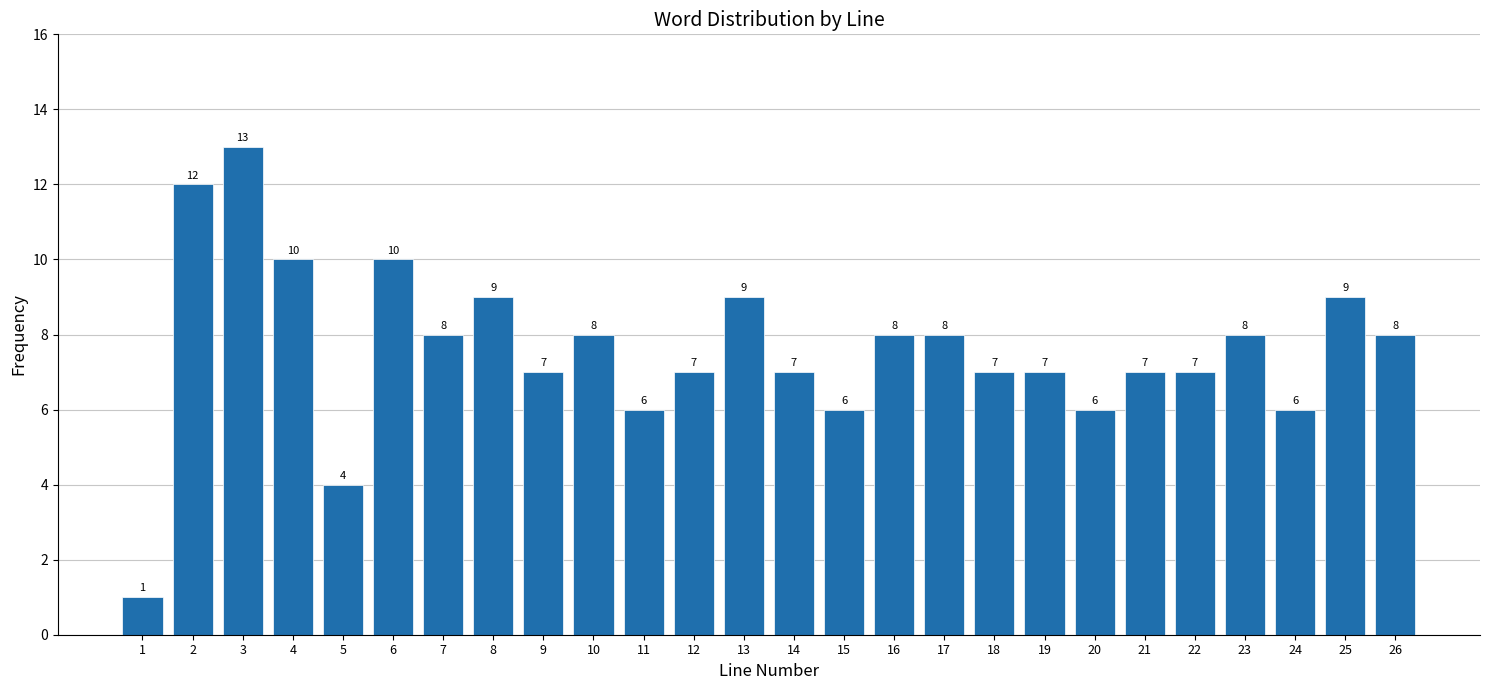

Reading left to right, list all the values displayed in this chart.

1	12	13	10	4	10	8	9	7	8	6	7	9	7	6	8	8	7	7	6	7	7	8	6	9	8